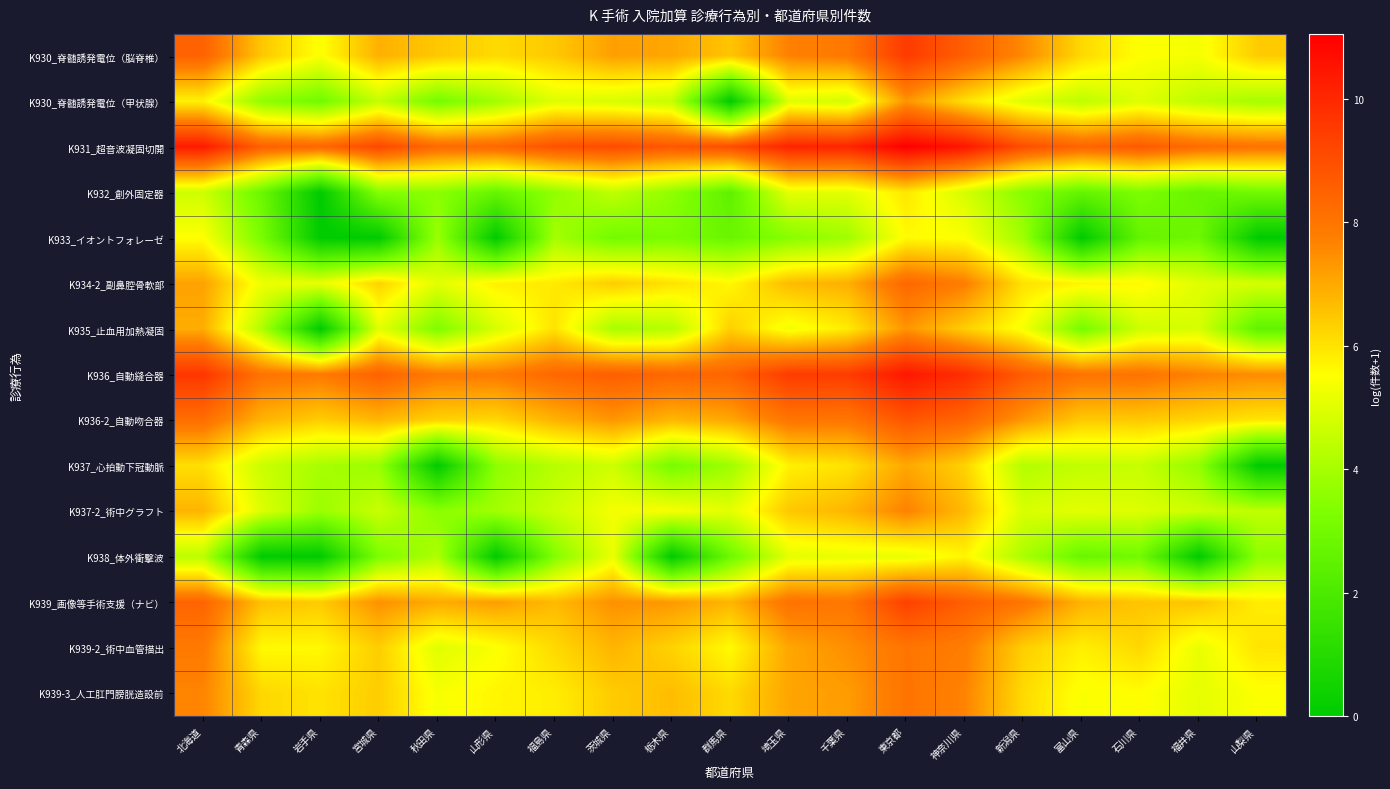

How many data points does each series have?

19